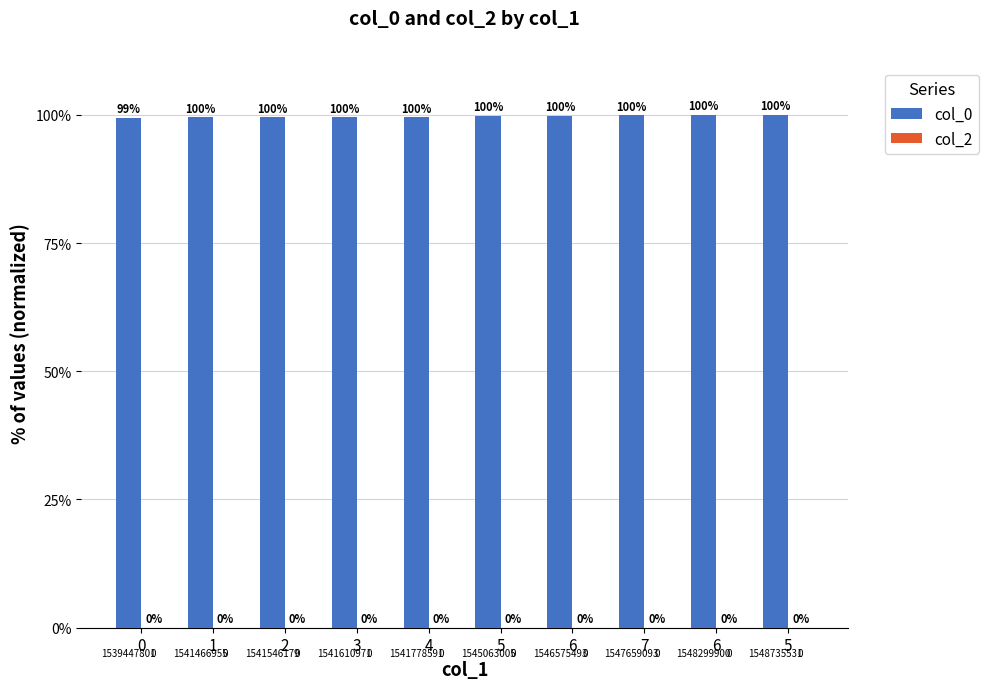

How many bars are there in total?

10